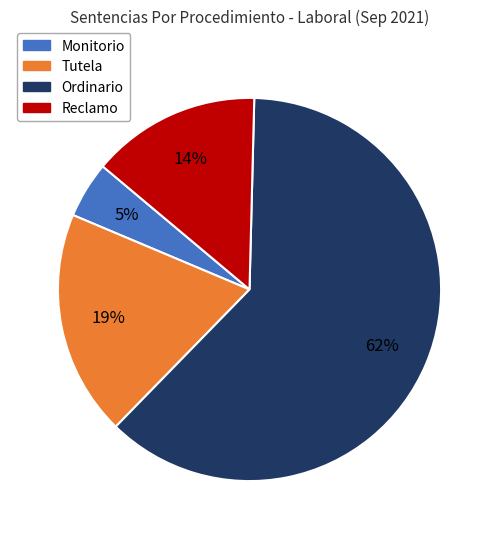

Which has a higher value, Monitorio or Reclamo?

Reclamo